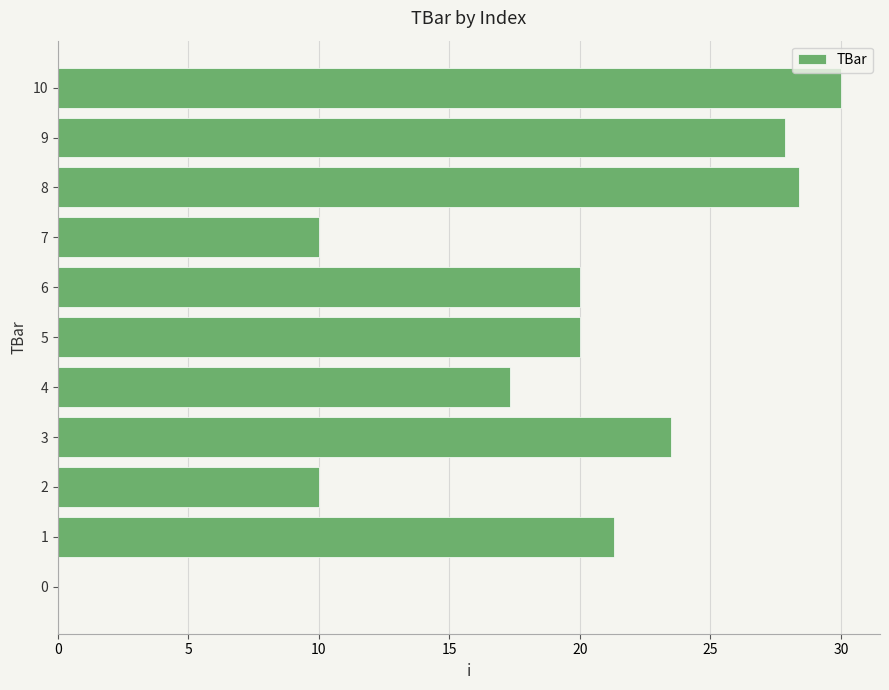

What is the sum of all values?

208.3